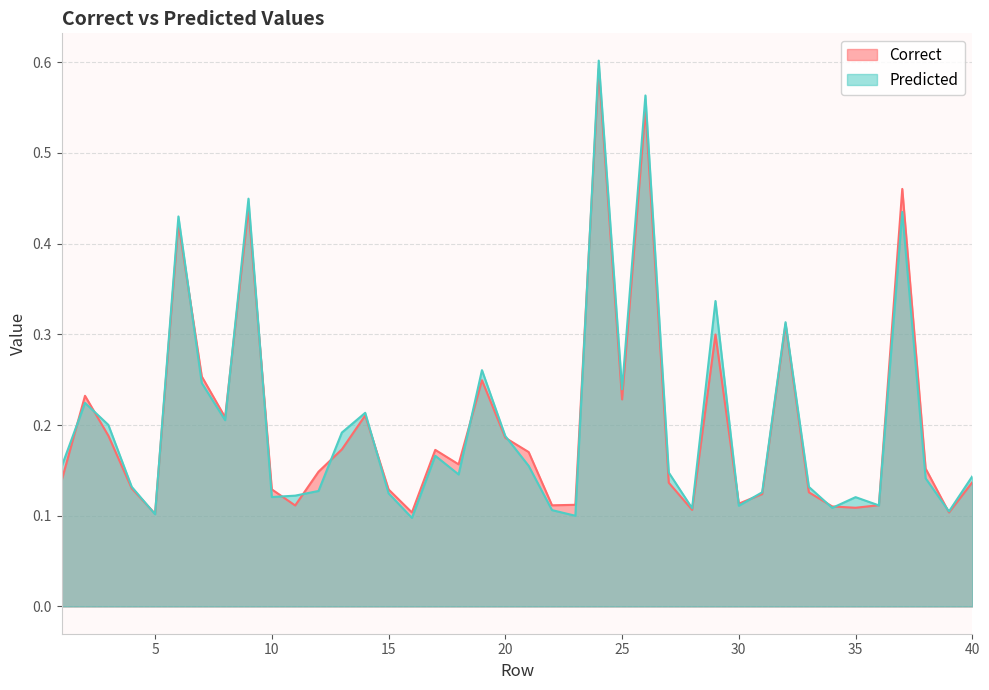

After their last crossing, which series has the higher values: Correct or Predicted?

Predicted